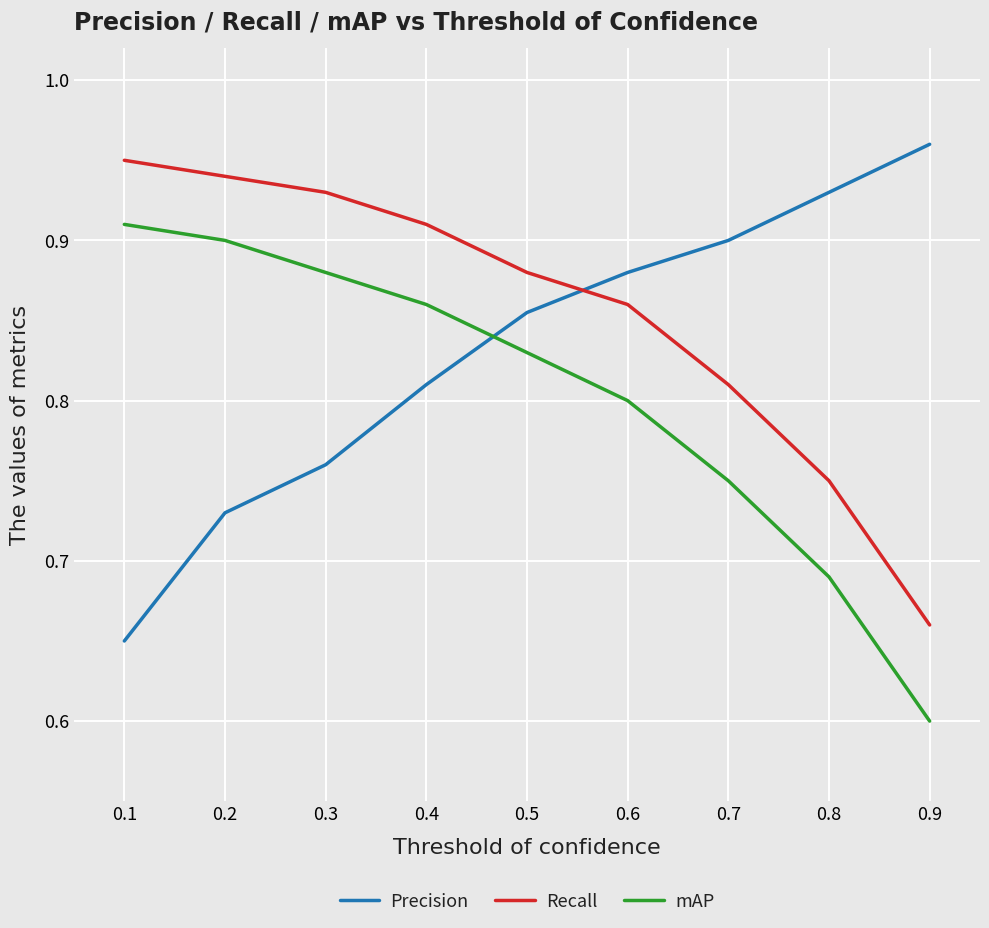

What is the difference between the maximum and minimum values in the Precision series?

0.3